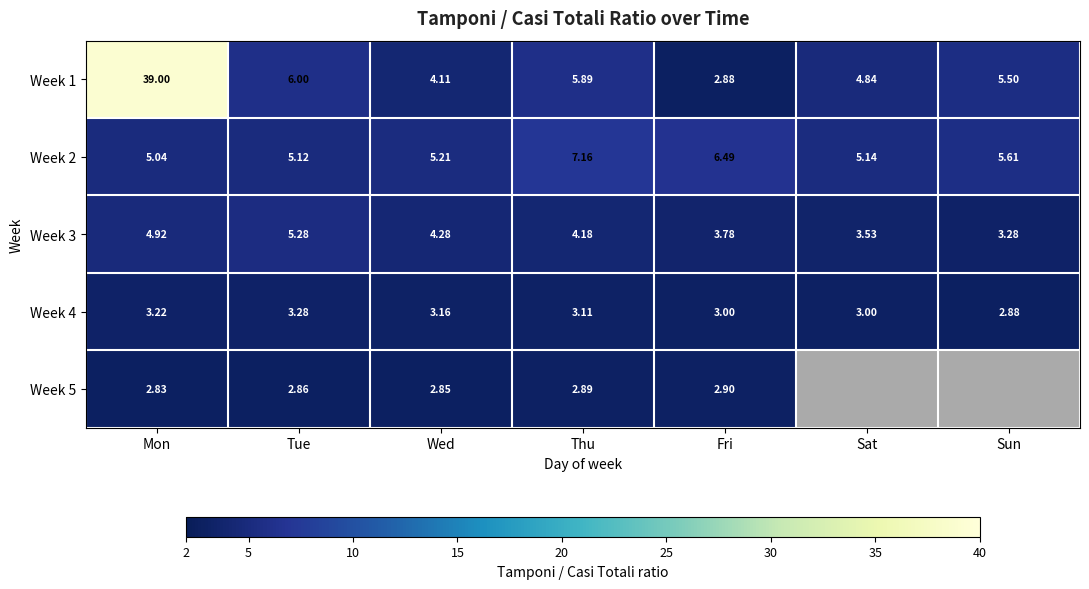

At Tue, list the series in order from smallest to largest.

Week 5, Week 4, Week 2, Week 3, Week 1